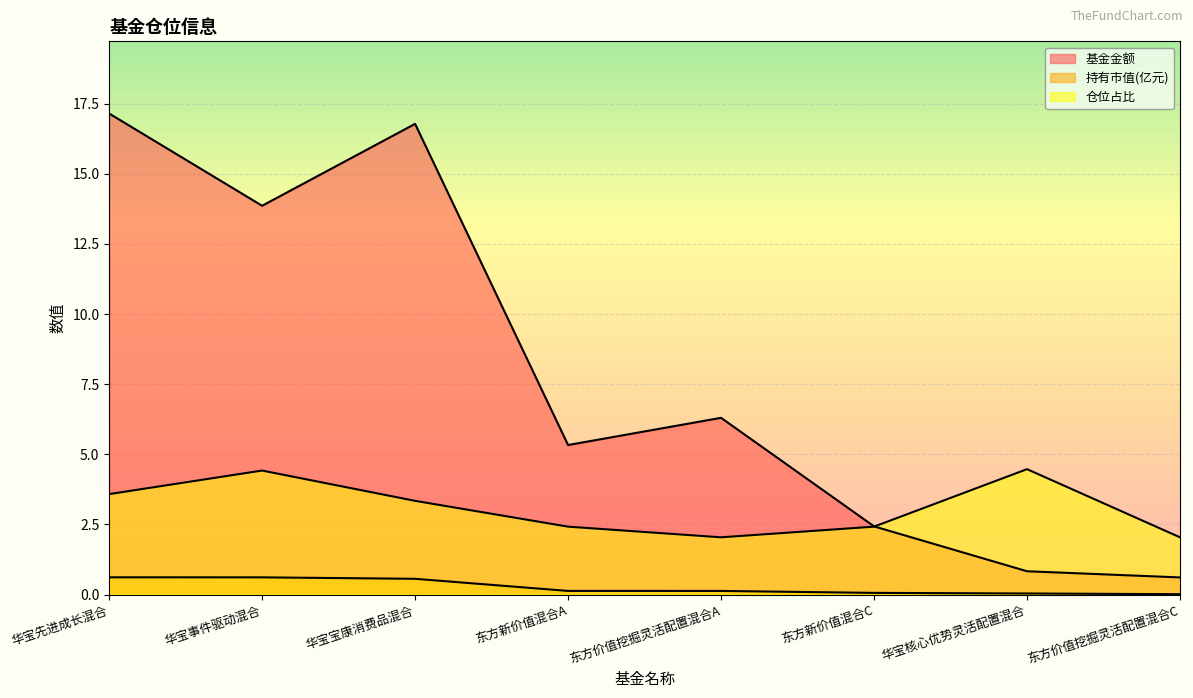

Reading left to right, list all the values displayed in this chart.

基金金额: 华宝先进成长混合=17.1	华宝事件驱动混合=13.9	华宝宝康消费品混合=16.8	东方新价值混合A=5.3	东方价值挖掘灵活配置混合A=6.3	东方新价值混合C=2.4	华宝核心优势灵活配置混合=0.8	东方价值挖掘灵活配置混合C=0.6
持有市值(亿元): 华宝先进成长混合=0.6	华宝事件驱动混合=0.6	华宝宝康消费品混合=0.6	东方新价值混合A=0.1	东方价值挖掘灵活配置混合A=0.1	东方新价值混合C=0.1	华宝核心优势灵活配置混合=0.0	东方价值挖掘灵活配置混合C=0.0
仓位占比: 华宝先进成长混合=3.6	华宝事件驱动混合=4.4	华宝宝康消费品混合=3.3	东方新价值混合A=2.4	东方价值挖掘灵活配置混合A=2.0	东方新价值混合C=2.4	华宝核心优势灵活配置混合=4.5	东方价值挖掘灵活配置混合C=2.0